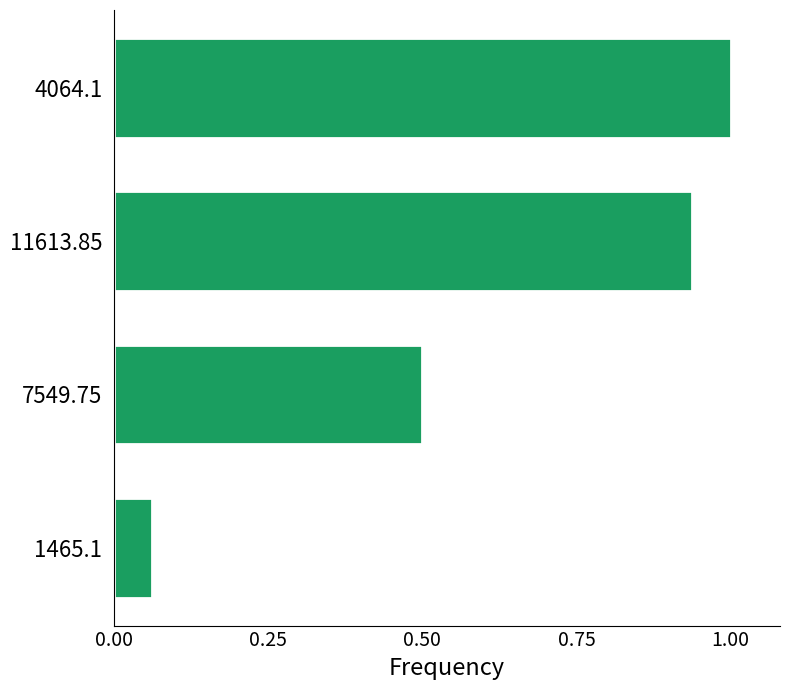

What is the greatest value displayed?

1.0